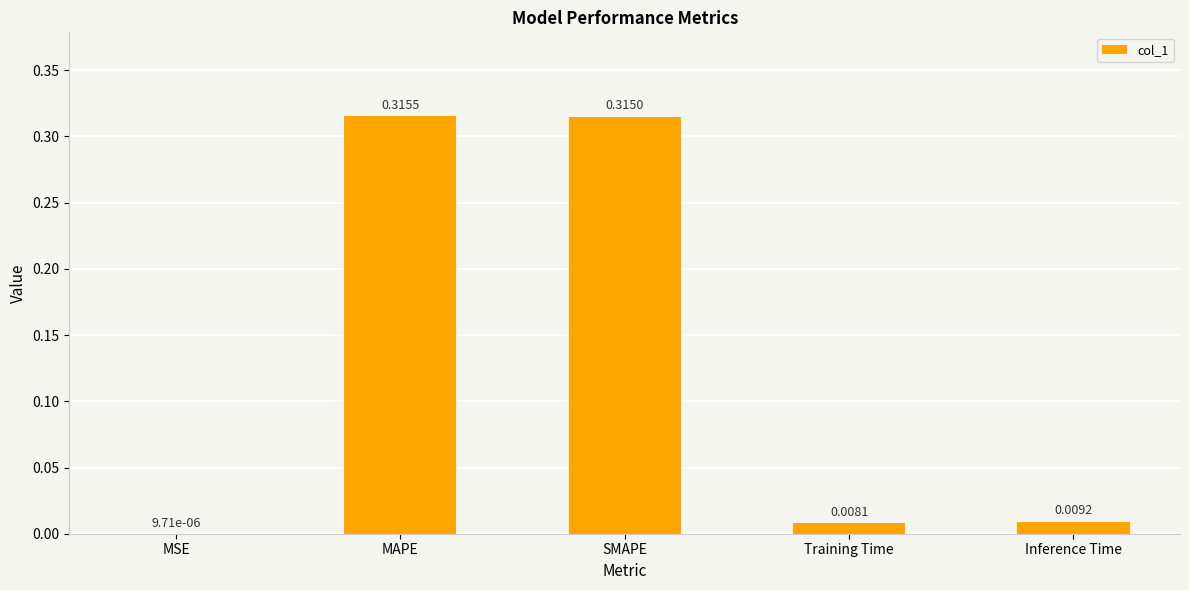

What is the sum of all values?

0.6